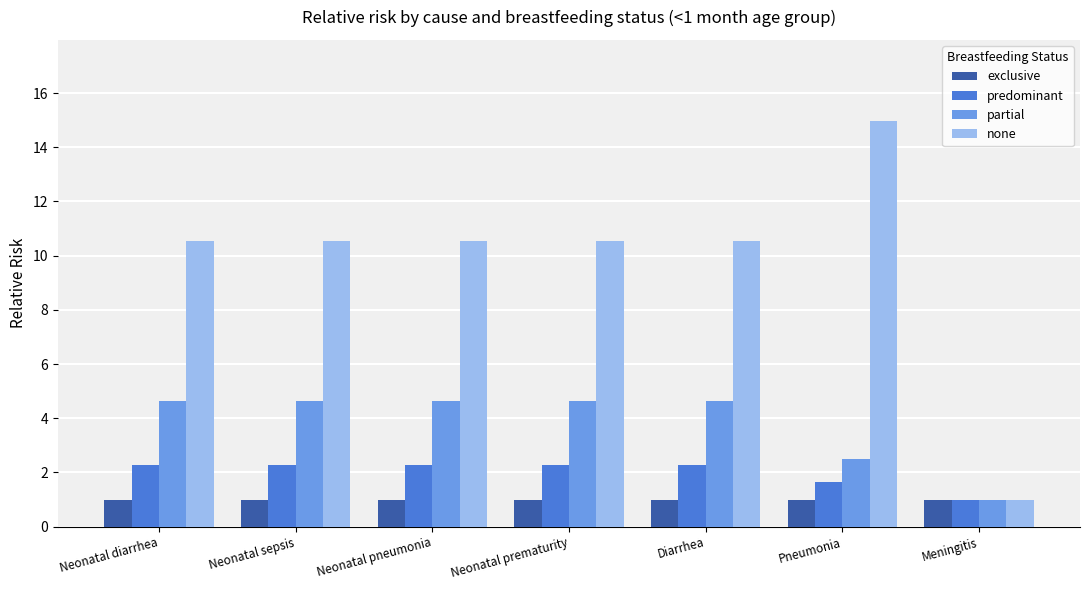

Does the chart contain stacked bars?

No